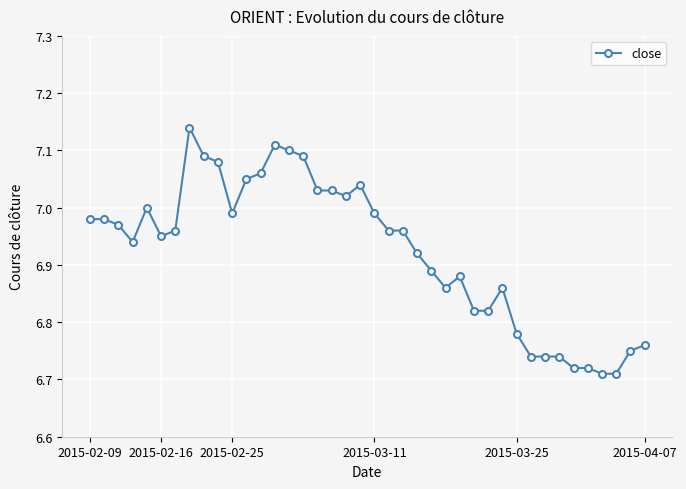

What is the difference between the second highest and minimum values?

0.4